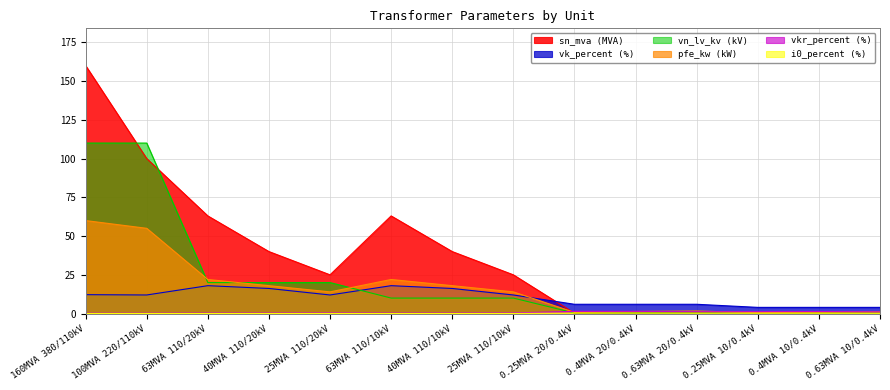

The value of vk_percent (%) at 0.25MVA 10/0.4kV is 4.0. True or false?

True